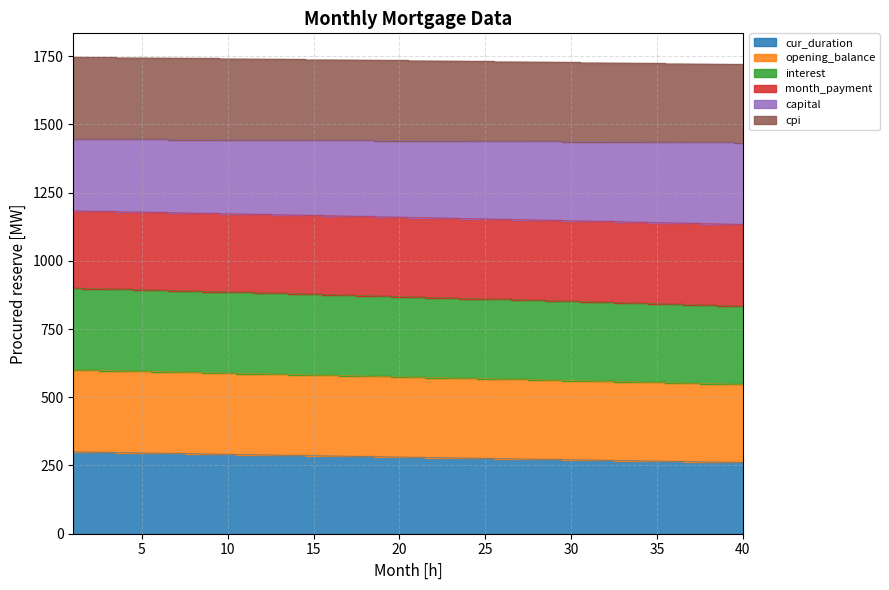

What are all the series names shown in the legend?

cur_duration, opening_balance, interest, month_payment, capital, cpi